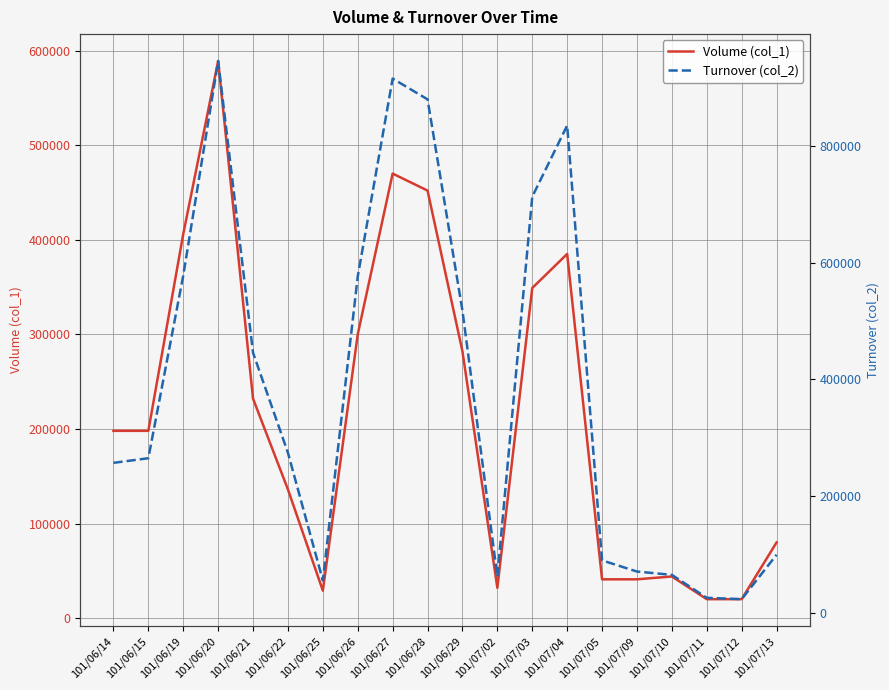

Which has a higher value, 101/07/02 or 101/07/04?

101/07/04